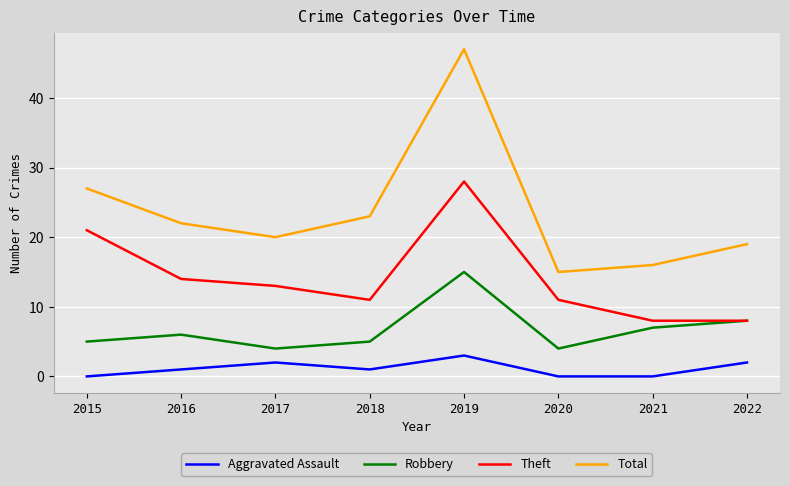

Which series has the largest total across all categories?

Total